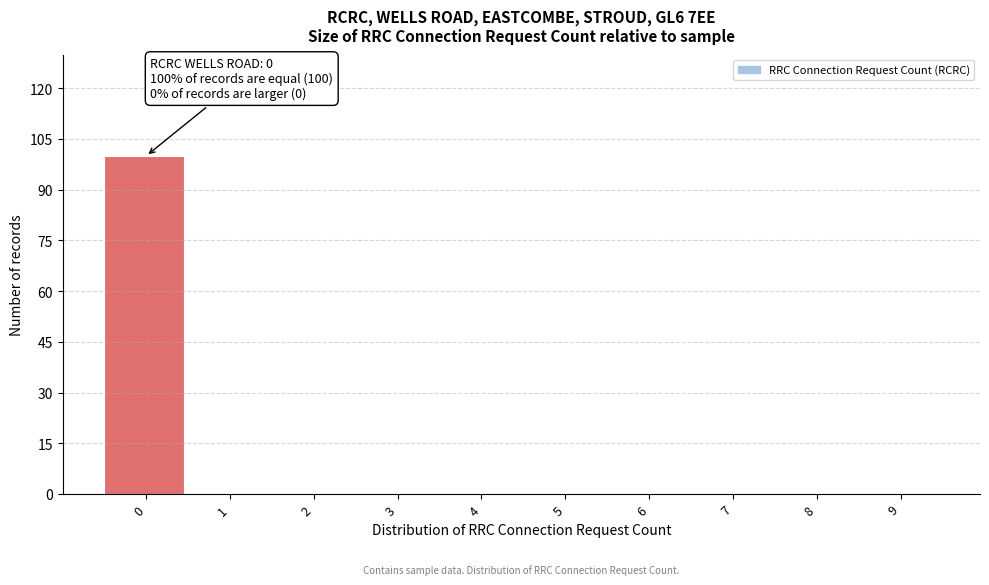

Reading right to left, transcribe all the data shown in this chart.

9=0	8=0	7=0	6=0	5=0	4=0	3=0	2=0	1=0	0=100